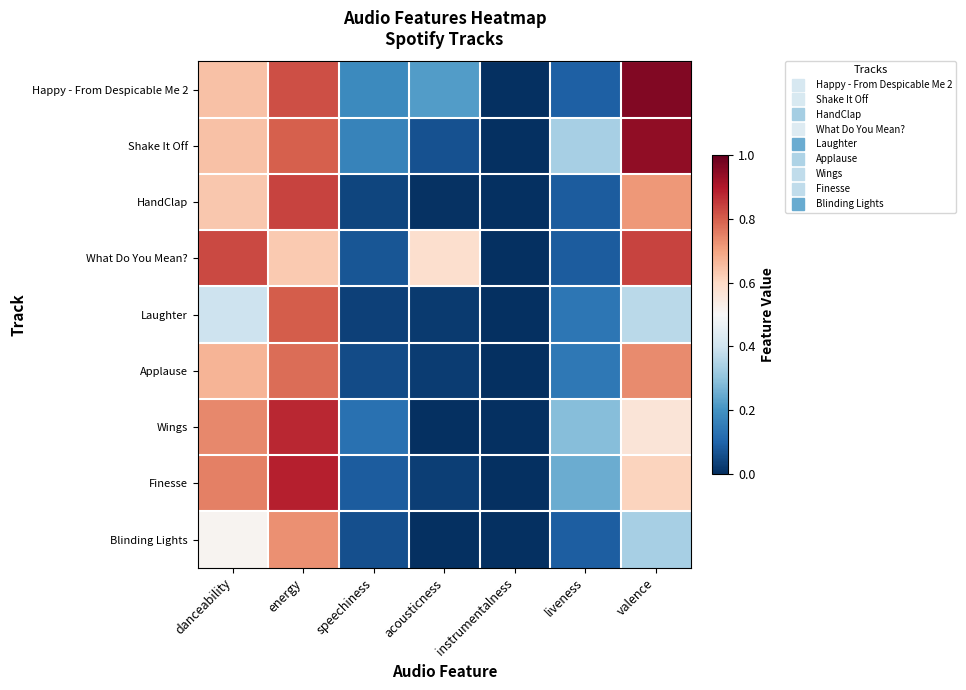

Reading right to left, list all the values displayed in this chart.

Happy - From Despicable Me 2: valence=1.0	liveness=0.1	instrumentalness=0.0	acousticness=0.2	speechiness=0.2	energy=0.8	danceability=0.6
Shake It Off: valence=0.9	liveness=0.3	instrumentalness=0.0	acousticness=0.1	speechiness=0.2	energy=0.8	danceability=0.6
HandClap: valence=0.7	liveness=0.1	instrumentalness=0.0	acousticness=0.0	speechiness=0.0	energy=0.8	danceability=0.6
What Do You Mean?: valence=0.8	liveness=0.1	instrumentalness=0.0	acousticness=0.6	speechiness=0.1	energy=0.6	danceability=0.8
Laughter: valence=0.4	liveness=0.1	instrumentalness=0.0	acousticness=0.0	speechiness=0.0	energy=0.8	danceability=0.4
Applause: valence=0.7	liveness=0.1	instrumentalness=0.0	acousticness=0.0	speechiness=0.1	energy=0.8	danceability=0.7
Wings: valence=0.6	liveness=0.3	instrumentalness=0.0	acousticness=0.0	speechiness=0.1	energy=0.9	danceability=0.7
Finesse: valence=0.6	liveness=0.3	instrumentalness=0.0	acousticness=0.0	speechiness=0.1	energy=0.9	danceability=0.8
Blinding Lights: valence=0.3	liveness=0.1	instrumentalness=0.0	acousticness=0.0	speechiness=0.1	energy=0.7	danceability=0.5